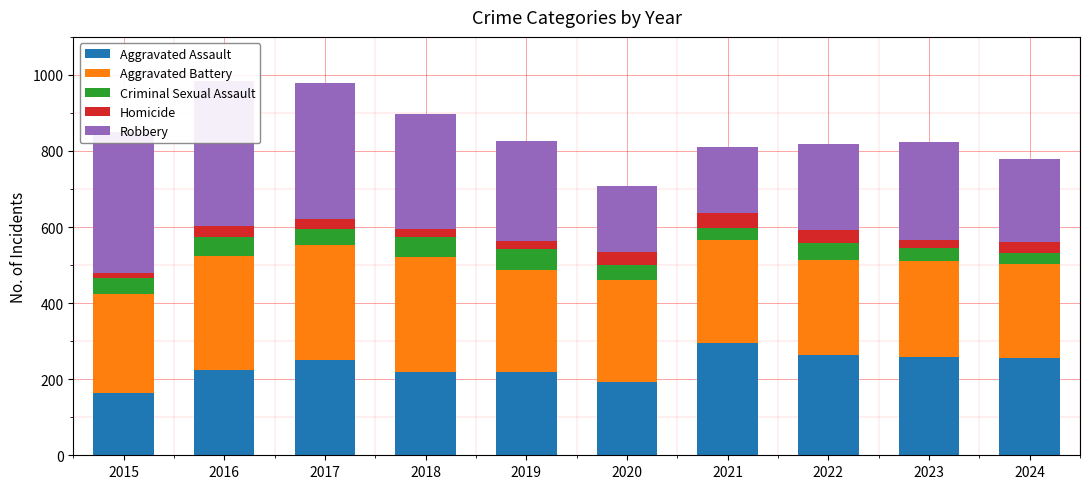

How many bars are there in total?

50